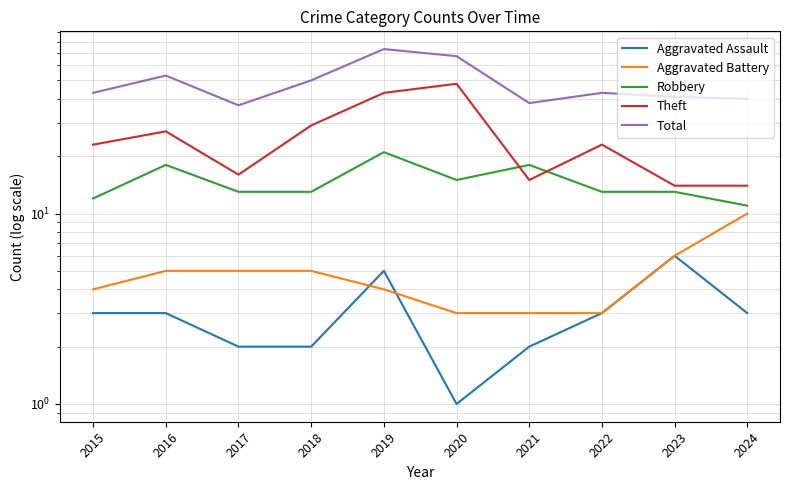

Count the number of categories in the chart.

10